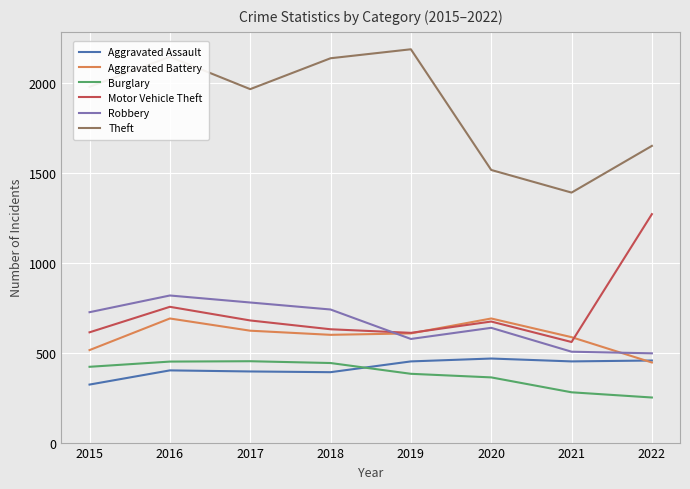

What is the difference between the highest and lowest values at 2021?

1112